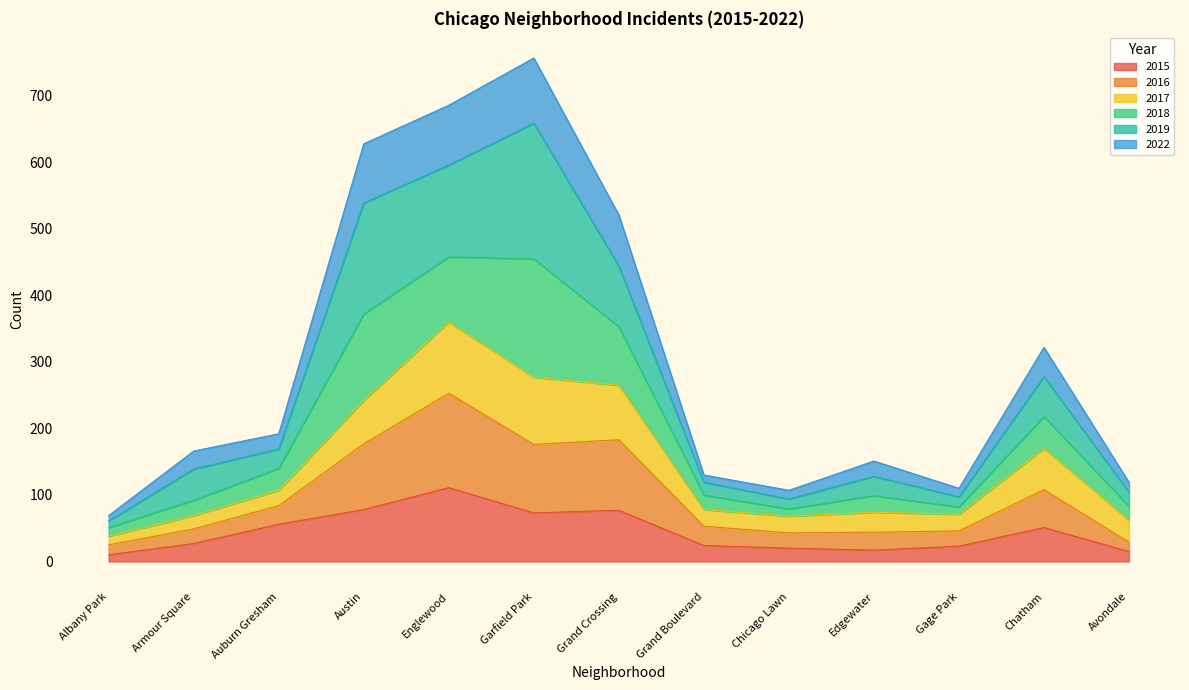

True or false: 2015 has a value of 27 at Armour Square.

True